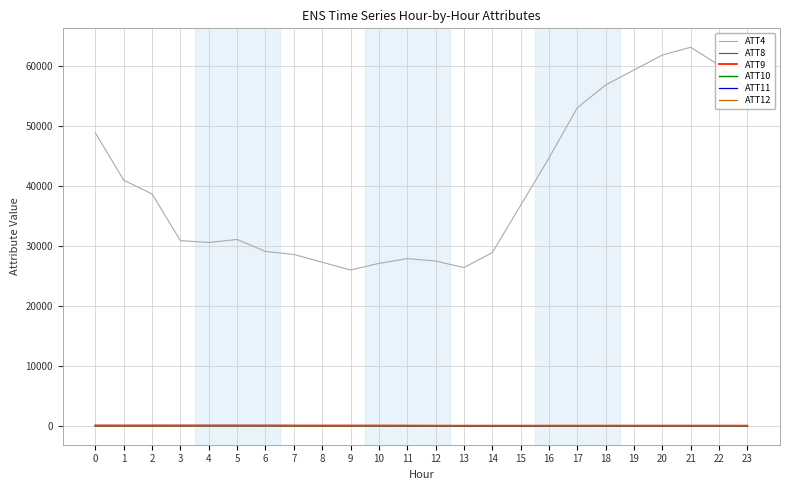

True or false: ATT4 and ATT12 cross at least once.

False